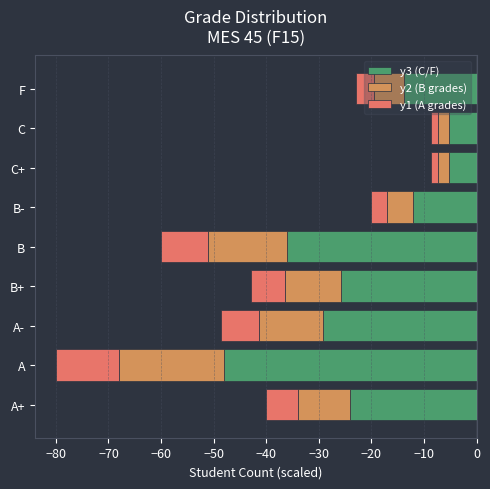

What are all the series names shown in the legend?

y3 (C/F), y2 (B grades), y1 (A grades)